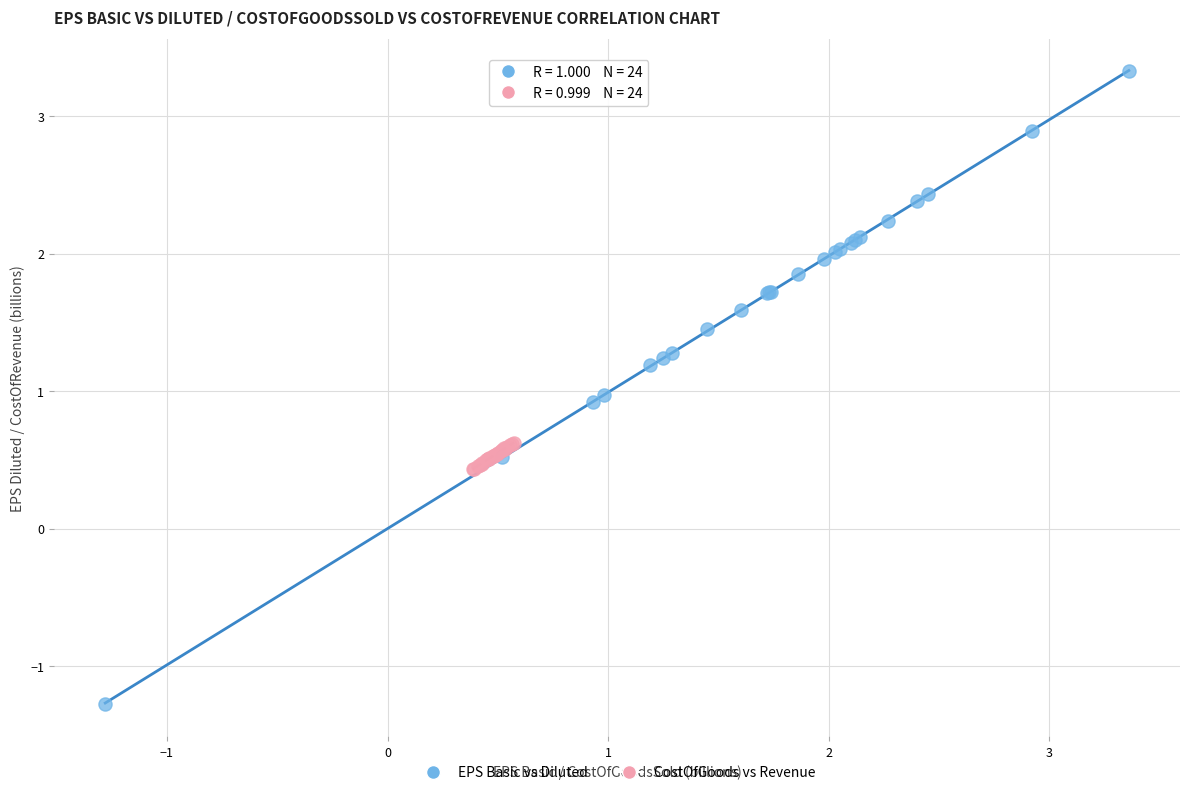

Which series contains the highest Y value?

EPS Basic vs Diluted